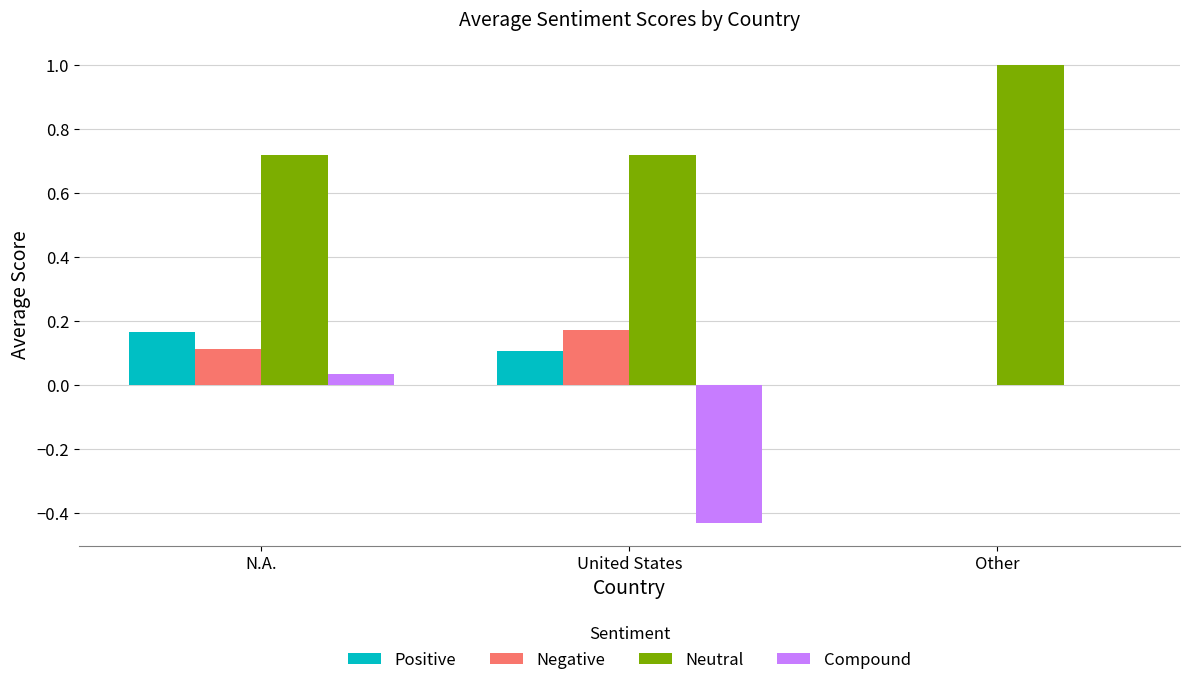

Are the bars horizontal?

No